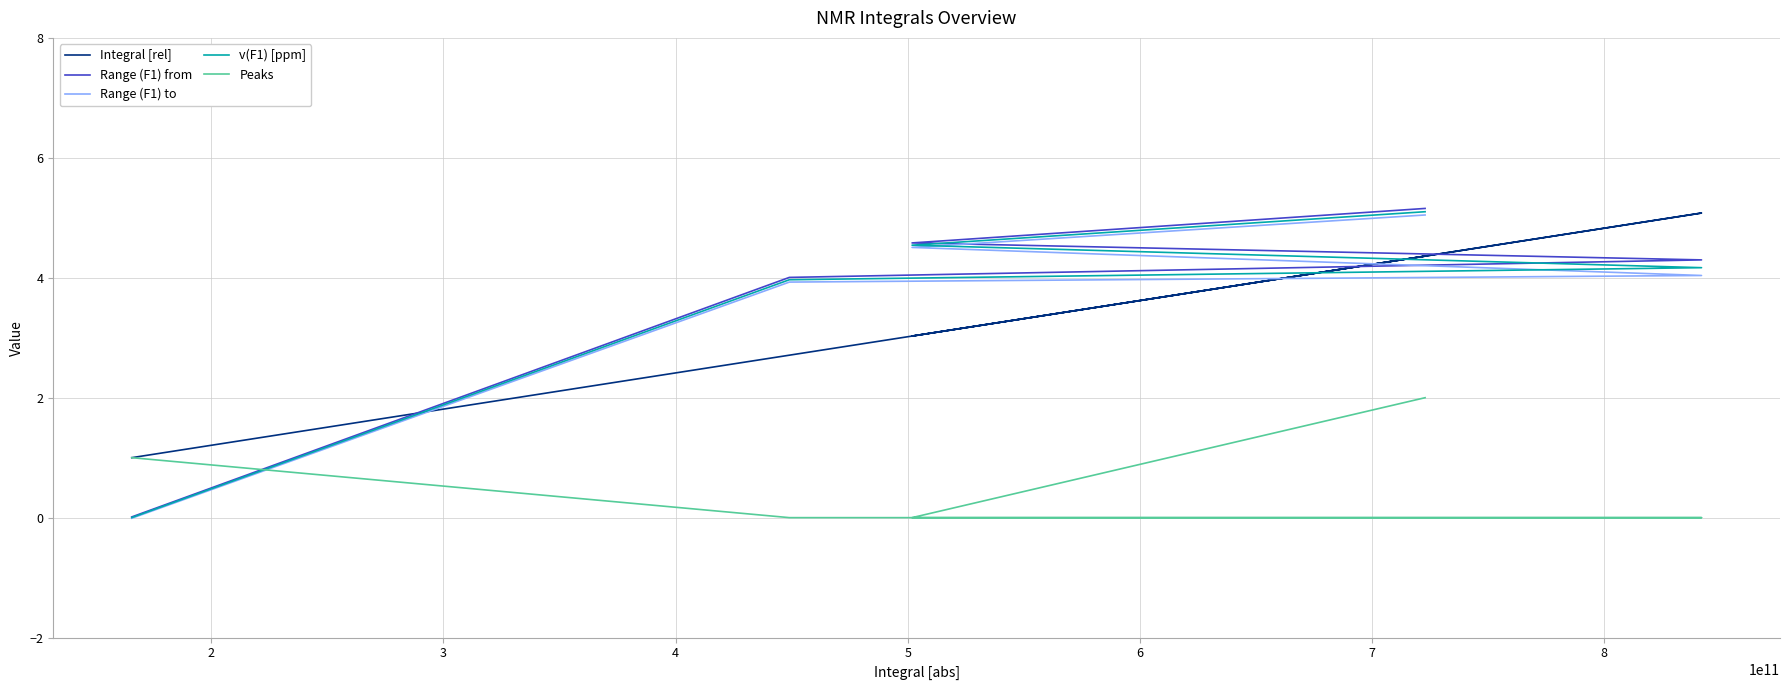

Count the Peaks values in the range 0 to 1.

4